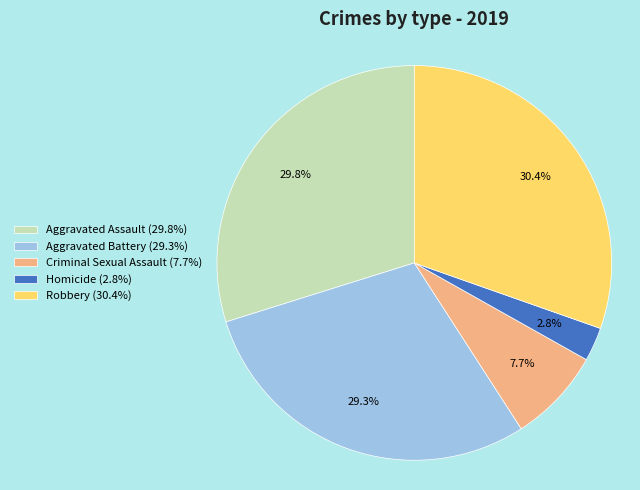

What is the ratio of the value at Robbery (30.4%) to the value at Criminal Sexual Assault (7.7%)?

3.9